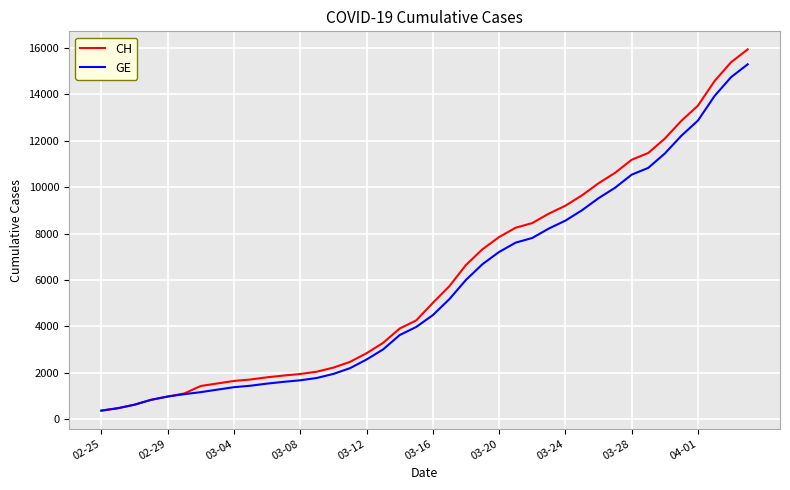

Which series has the widest spread of values?

CH